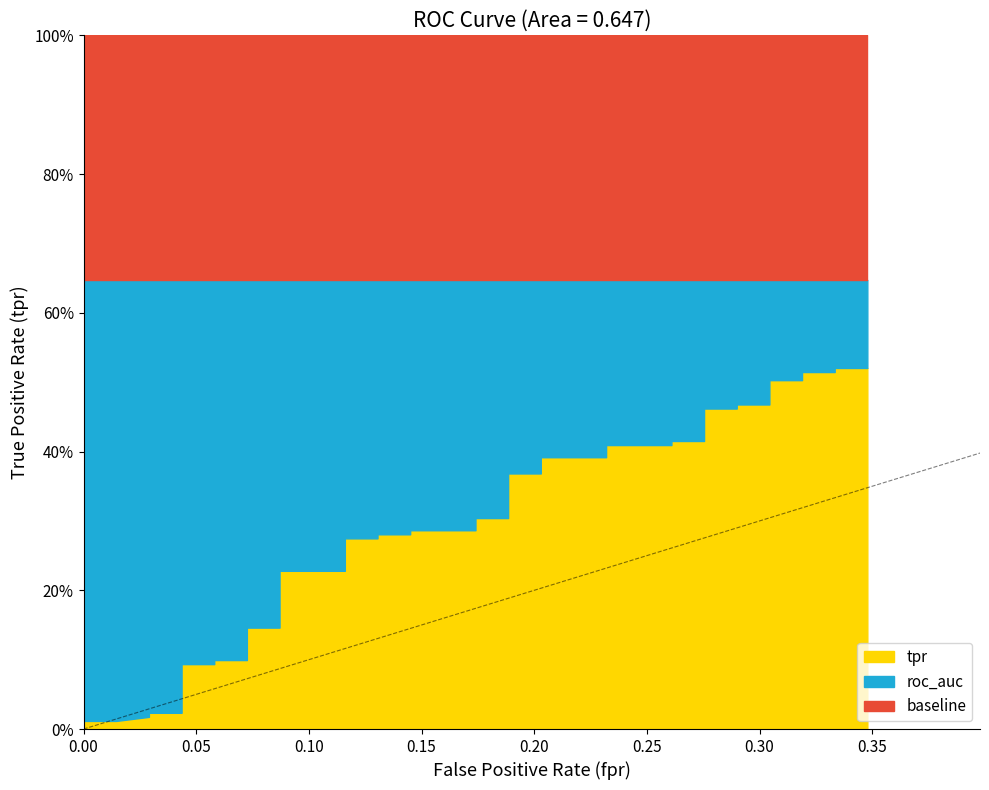

List the labels in order of roc_auc value, smallest first.

0, 1, 2, 3, 4, 5, 6, 7, 8, 9, 10, 11, 12, 13, 14, 15, 16, 17, 18, 19, 20, 21, 22, 23, 24, 25, 26, 27, 28, 29, 30, 31, 32, 33, 34, 35, 36, 37, 38, 39